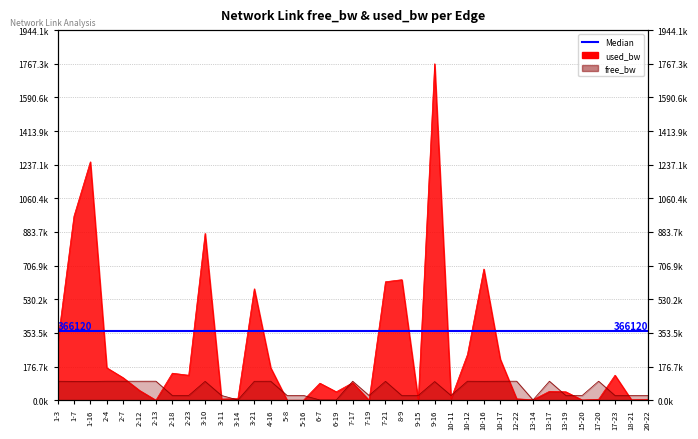

Reading left to right, transcribe all the data shown in this chart.

free_bw: 1-3=99704.2	1-7=99033.1	1-16=98747.0	2-4=99829.4	2-7=99881.8	2-12=99948.6	2-13=99999.8	2-18=24858.0	2-23=24868.7	3-10=99123.8	3-11=24993.8	3-14=1541.5	3-21=99414.6	4-16=99829.4	5-8=24999.8	5-16=24999.8	6-7=1460.4	6-19=1505.7	7-17=99908.0	7-19=24999.8	7-21=99377.6	8-9=24367.0	9-15=24999.8	9-16=98232.1	10-11=24991.5	10-12=99759.0	10-16=99310.9	10-17=99784.1	12-22=99992.7	13-14=1547.4	13-17=99953.3	13-19=24955.7	15-20=24998.6	17-20=99995.0	17-23=24868.7	18-21=24997.4	20-22=24996.2
used_bw: 1-3=295778.4	1-7=966259.7	1-16=1252325.4	2-4=170591.5	2-7=118200.0	2-12=51445.4	2-13=192.0	2-18=142032.9	2-23=131257.4	3-10=876224.4	3-11=6151.4	3-14=8535.1	3-21=585405.5	4-16=170639.5	5-8=192.0	5-16=192.0	6-7=89587.5	6-19=44296.0	7-17=91971.4	7-19=192.0	7-21=622384.9	8-9=633032.7	9-15=192.0	9-16=1767332.0	10-11=8535.1	10-12=240356.0	10-16=689099.1	10-17=215933.2	12-22=7343.6	13-14=2575.7	13-17=46677.7	13-19=44291.6	15-20=1383.9	17-20=4959.8	17-23=131298.9	18-21=2575.7	20-22=3767.6